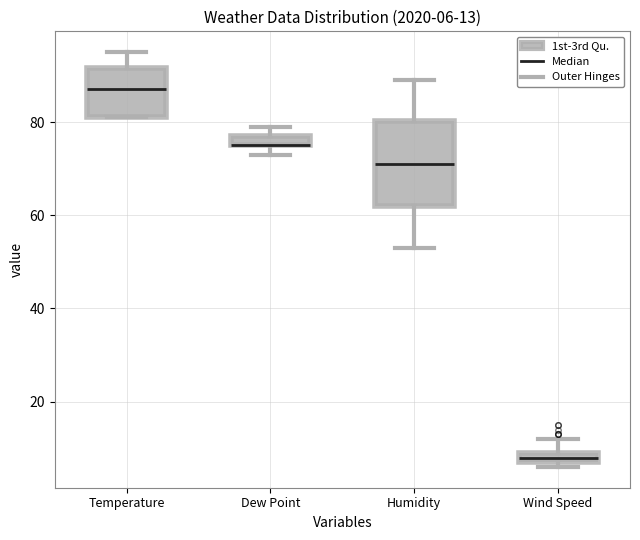

Comparing the boxes themselves (not the whiskers), which one is the tallest?

Humidity